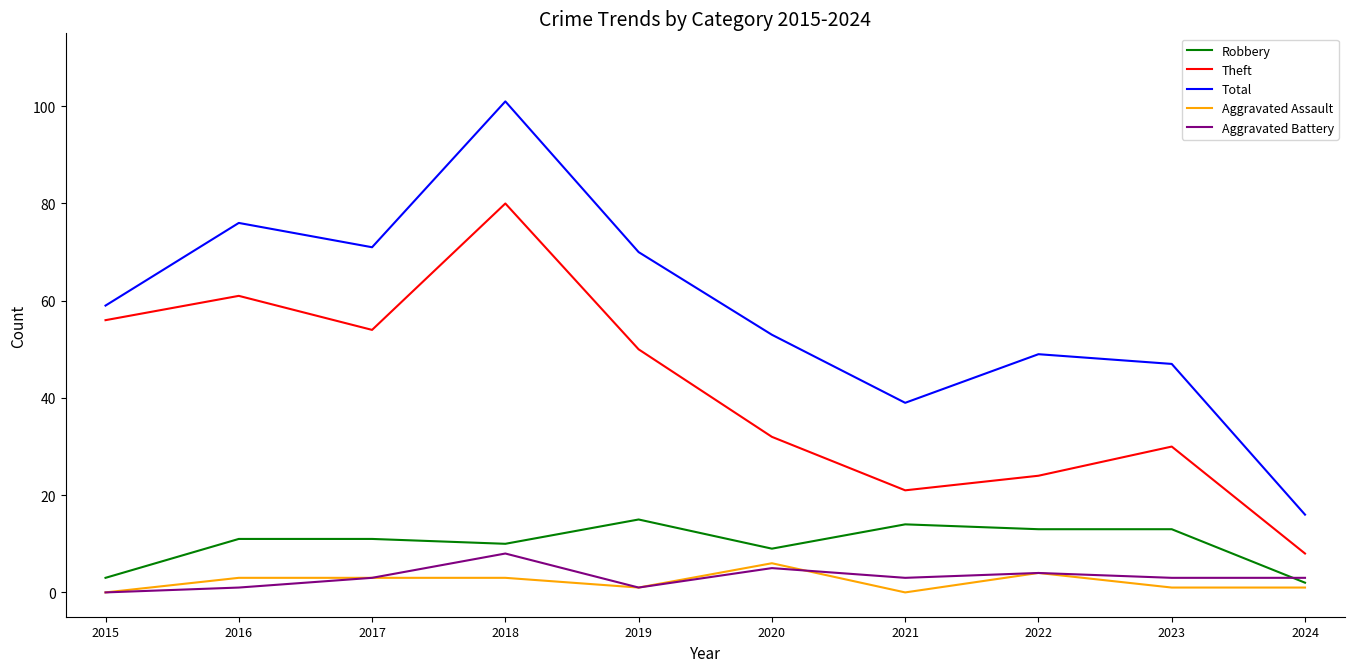

What is the difference between the maximum and minimum values in the Aggravated Battery series?

8